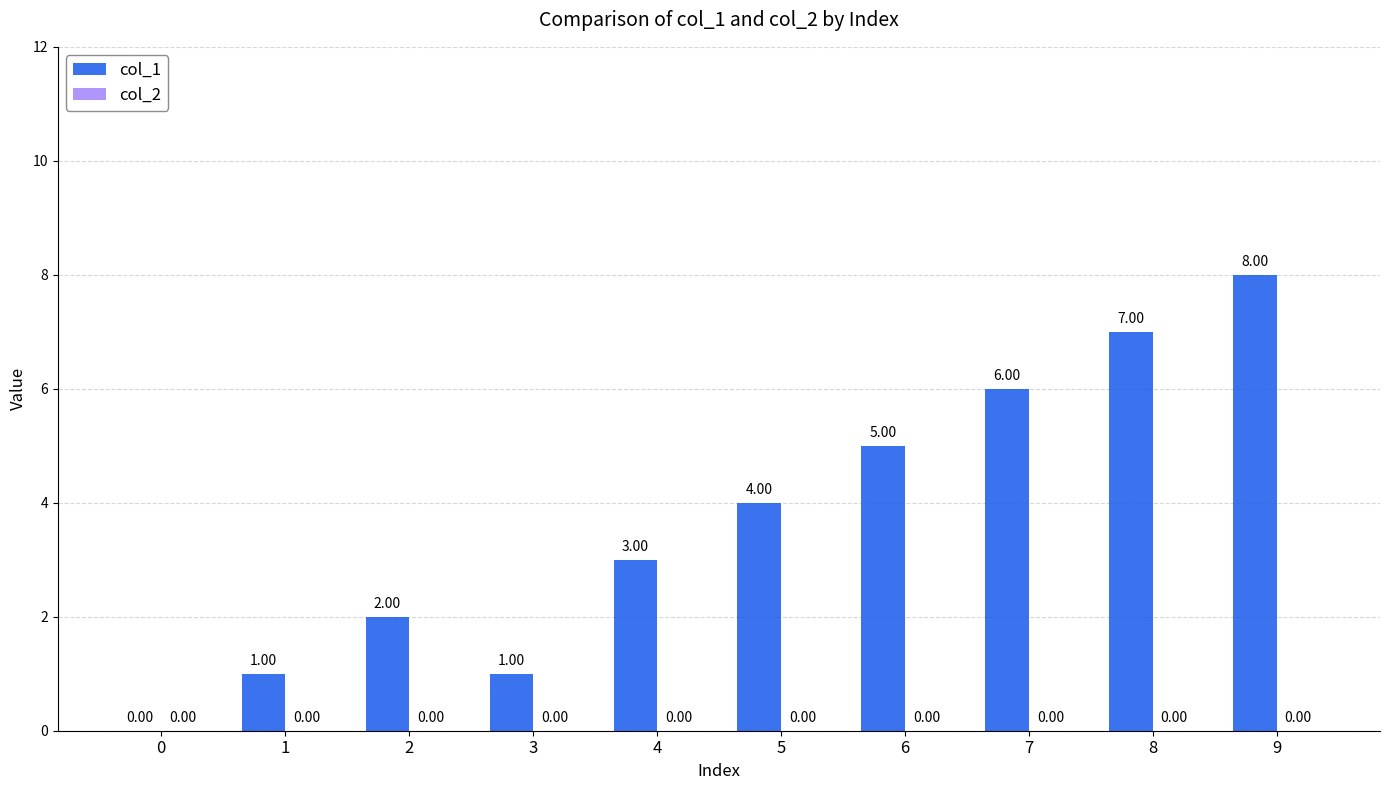

What is the sum of all values?

37